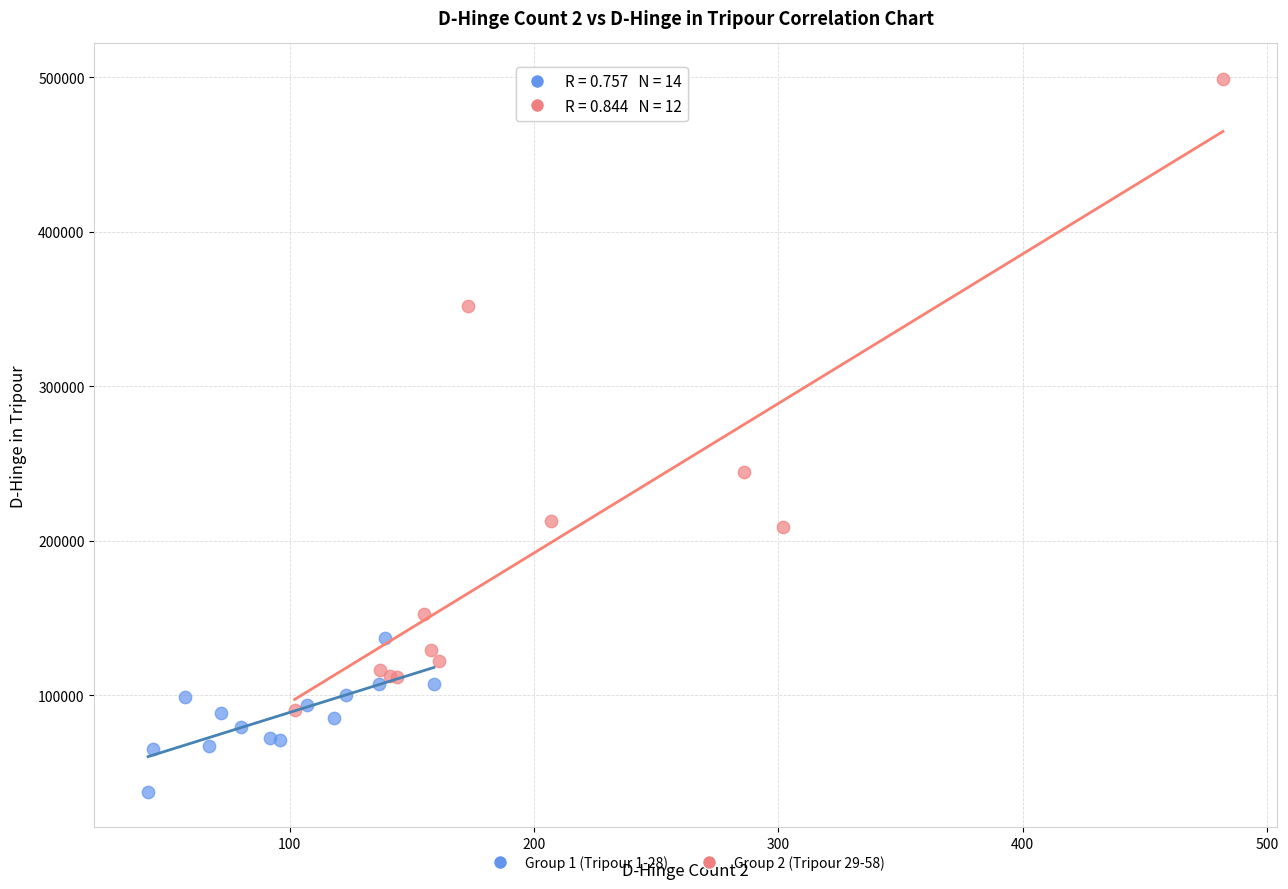

Which series has the widest spread of Y values?

Group 2 (Tripour 29-58)